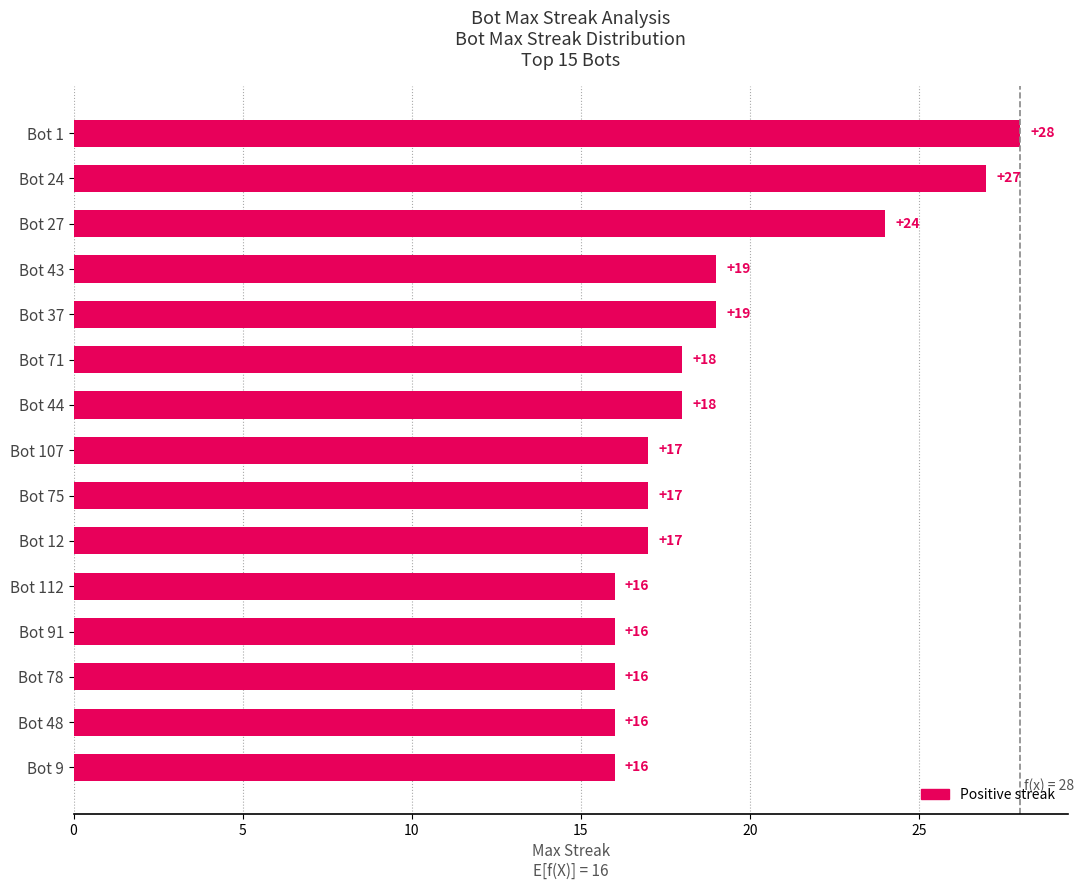

Reading bottom to top, what are all the values shown in this chart?

Bot 9=16	Bot 48=16	Bot 78=16	Bot 91=16	Bot 112=16	Bot 12=17	Bot 75=17	Bot 107=17	Bot 44=18	Bot 71=18	Bot 37=19	Bot 43=19	Bot 27=24	Bot 24=27	Bot 1=28